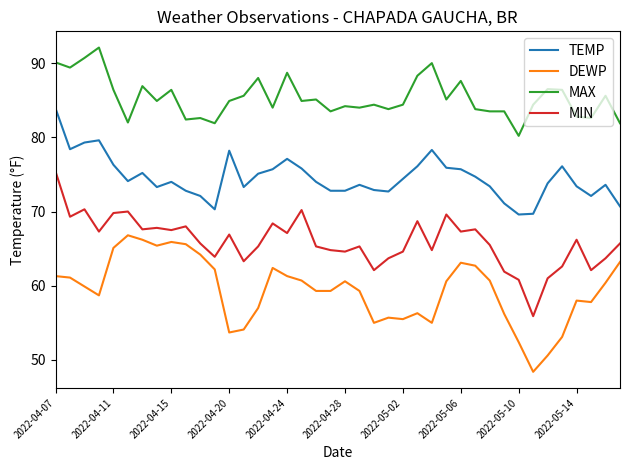

True or false: MIN and DEWP cross at least once.

False